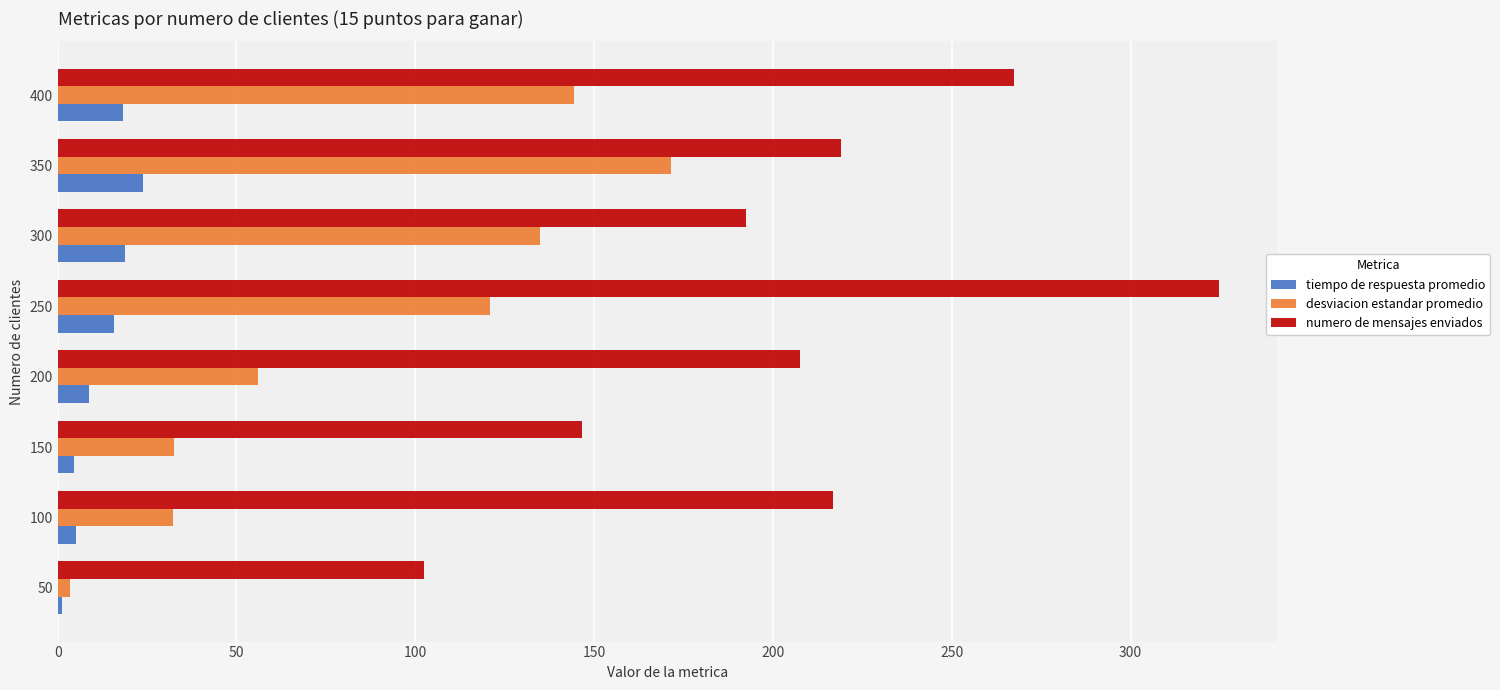

What is the difference between the maximum and minimum values in the desviacion estandar promedio series?

168.0